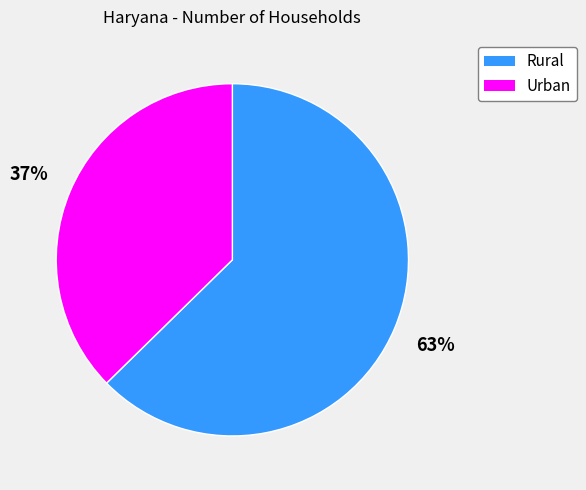

Which category has the smallest portion of the pie?

Urban